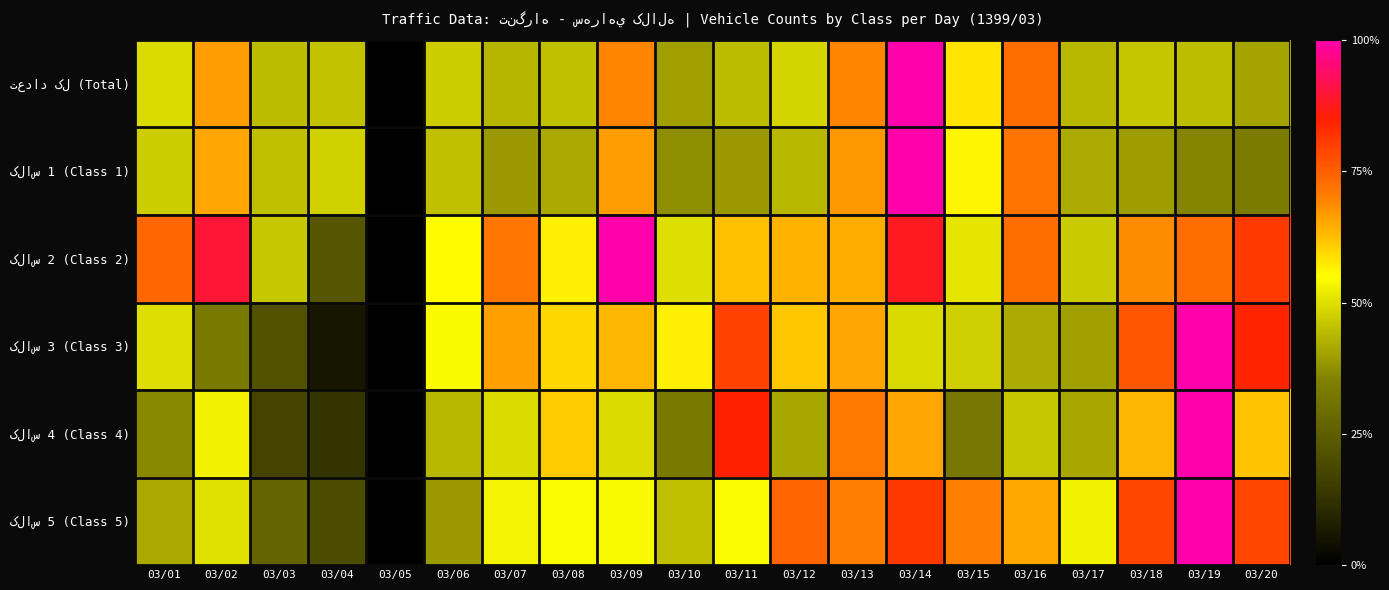

How many series are shown in this chart?

6